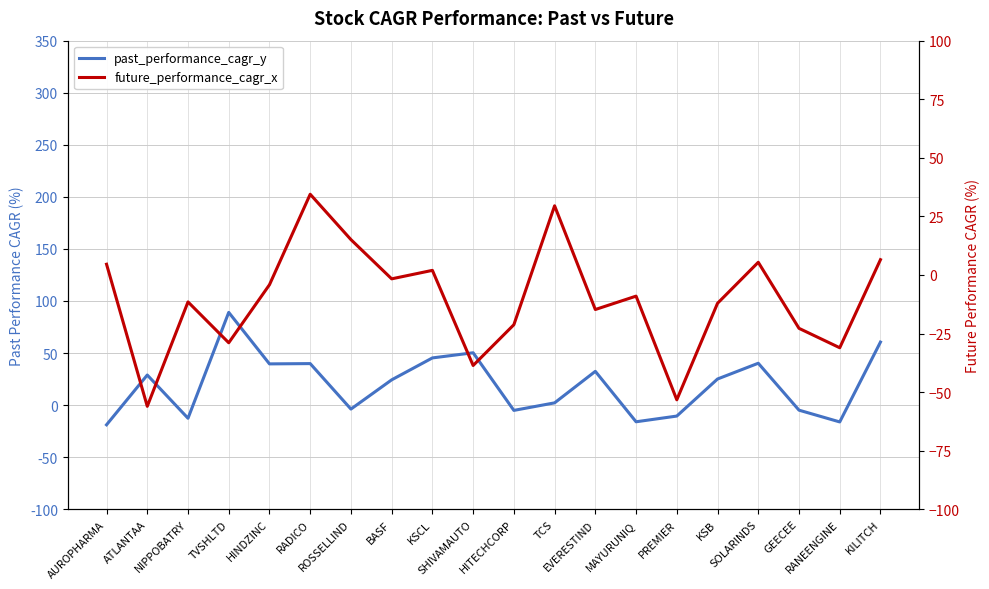

Which has a higher value, RANEENGINE or PREMIER?

PREMIER